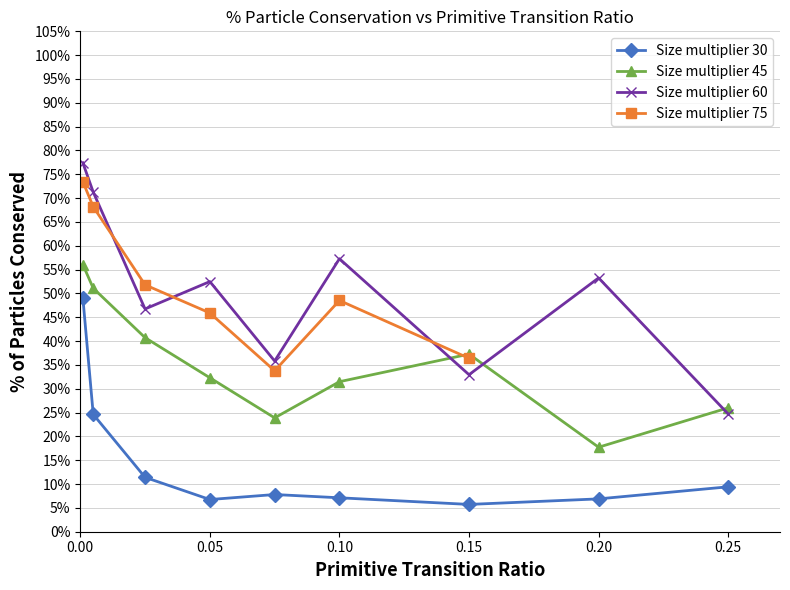

What is the label of the 6th point from the right?

0.05